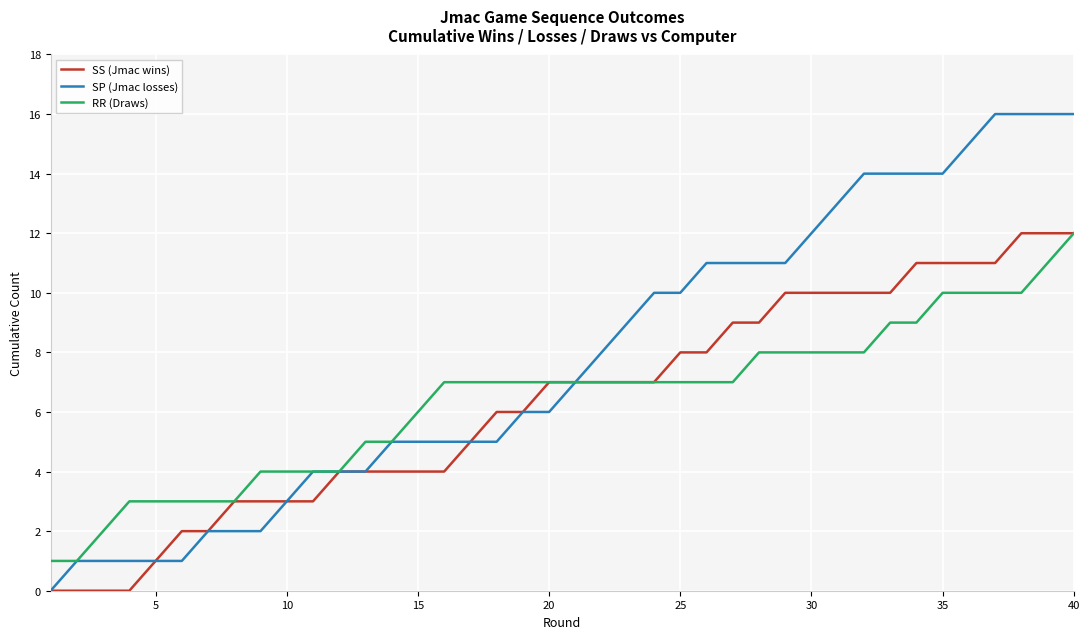

Which series has the widest spread of values?

SP (Jmac losses)